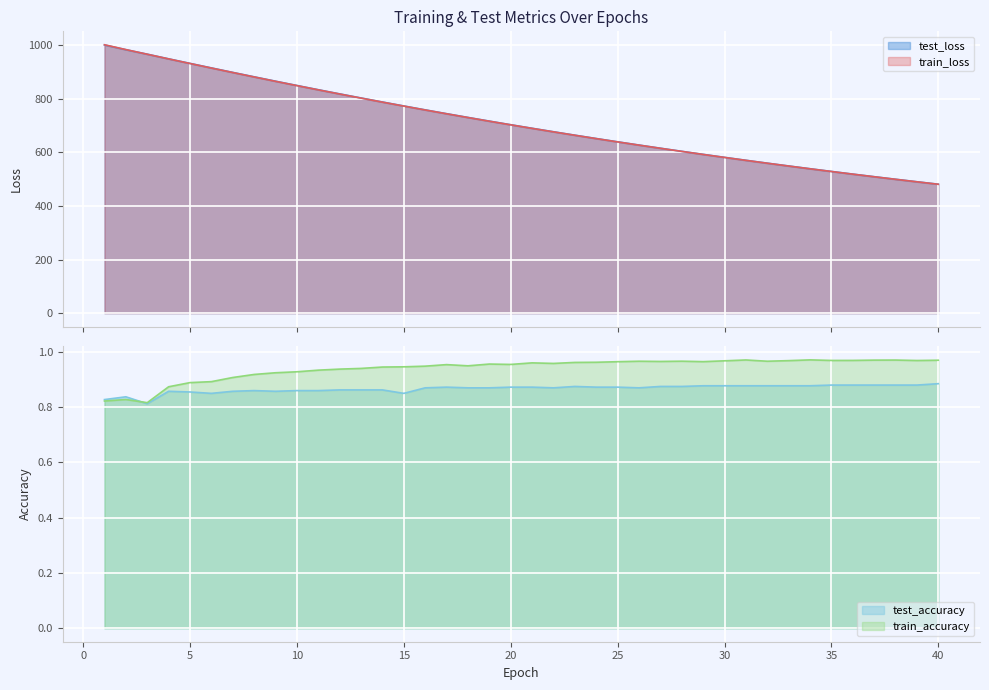

What is the difference between the highest and lowest values at 24?

650.1